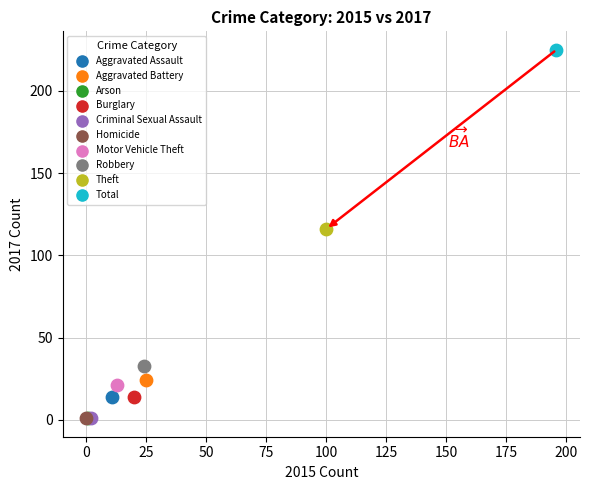

Which series contains the highest Y value?

Total